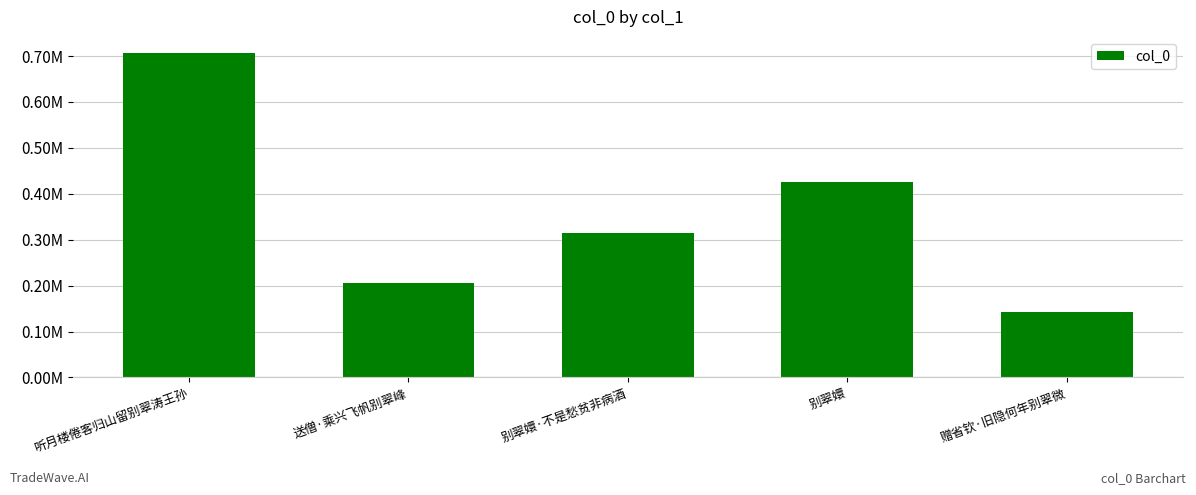

Approximately how many times larger is the value at 听月楼倦客归山留别翠涛王孙 compared to 赠省钦·旧隐何年别翠微?

5.0